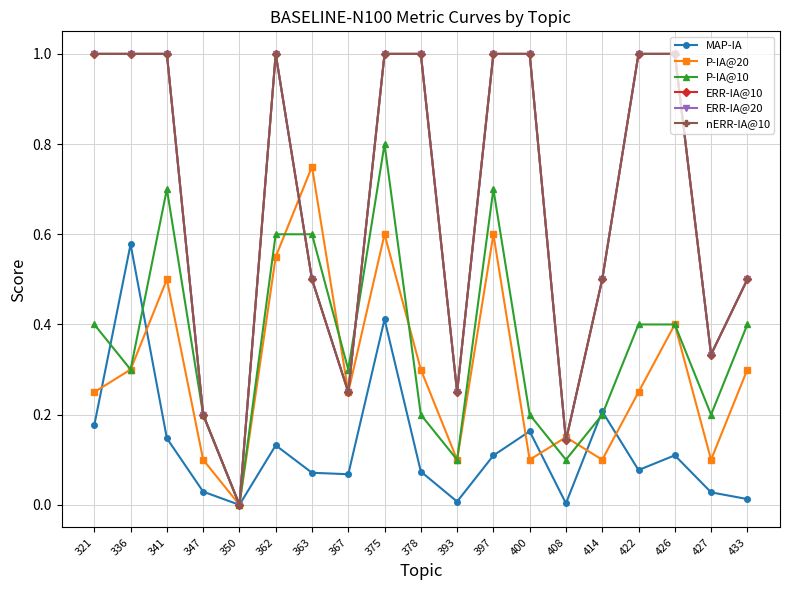

Between 347 and 422, which is larger?

422